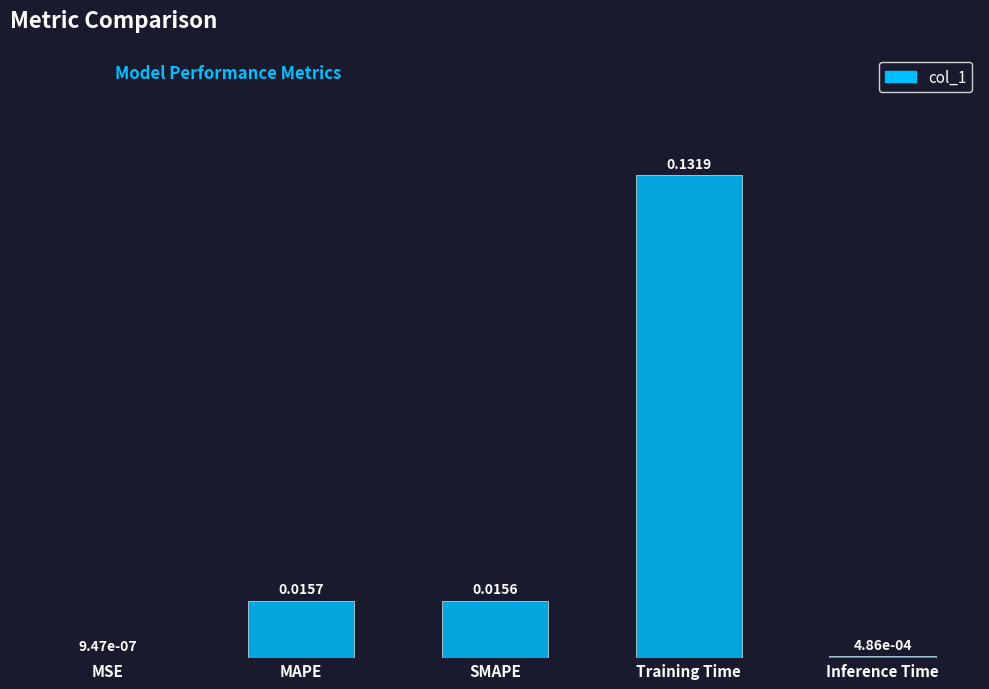

At which label is the value closest to 0?

MSE